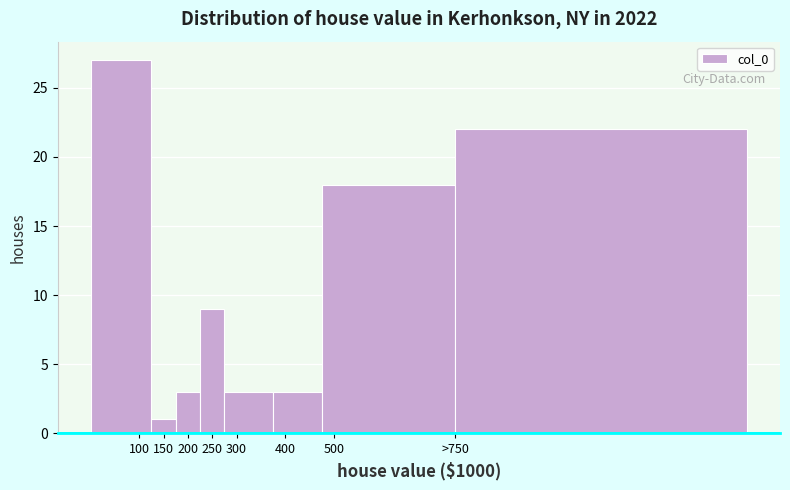

Reading right to left, transcribe all the data shown in this chart.

>750=22	500=18	400=3	300=3	250=9	200=3	150=1	100=27